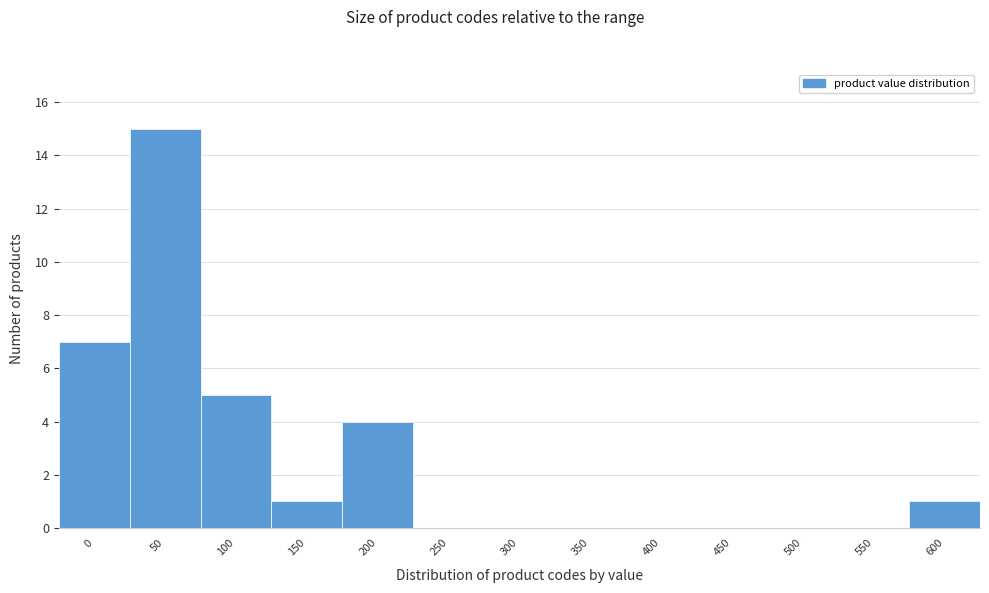

Reading left to right, transcribe all the data shown in this chart.

0=7	50=15	100=5	150=1	200=4	250=0	300=0	350=0	400=0	450=0	500=0	550=0	600=1